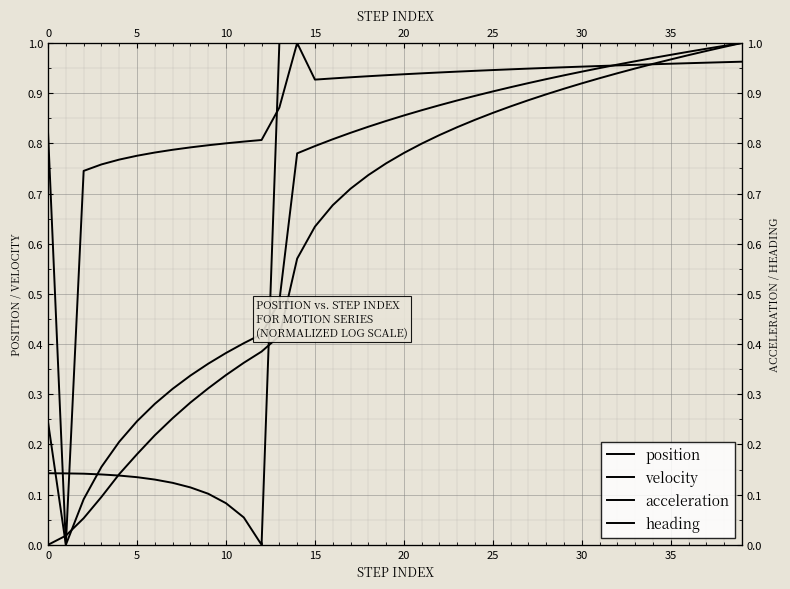

Is this an area chart (filled region under the line)?

No